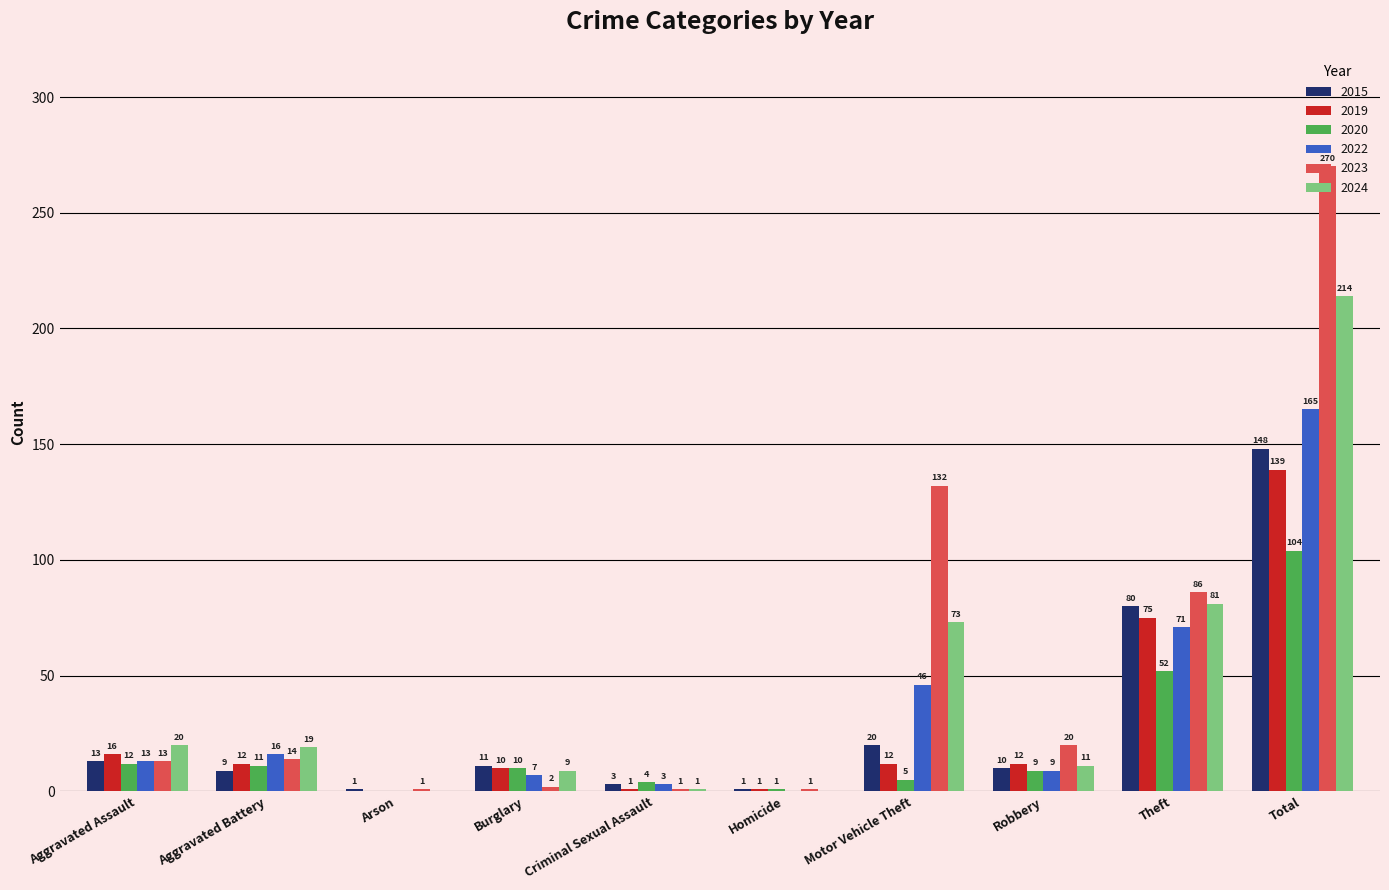

What is the sum of all 2015 values?

296